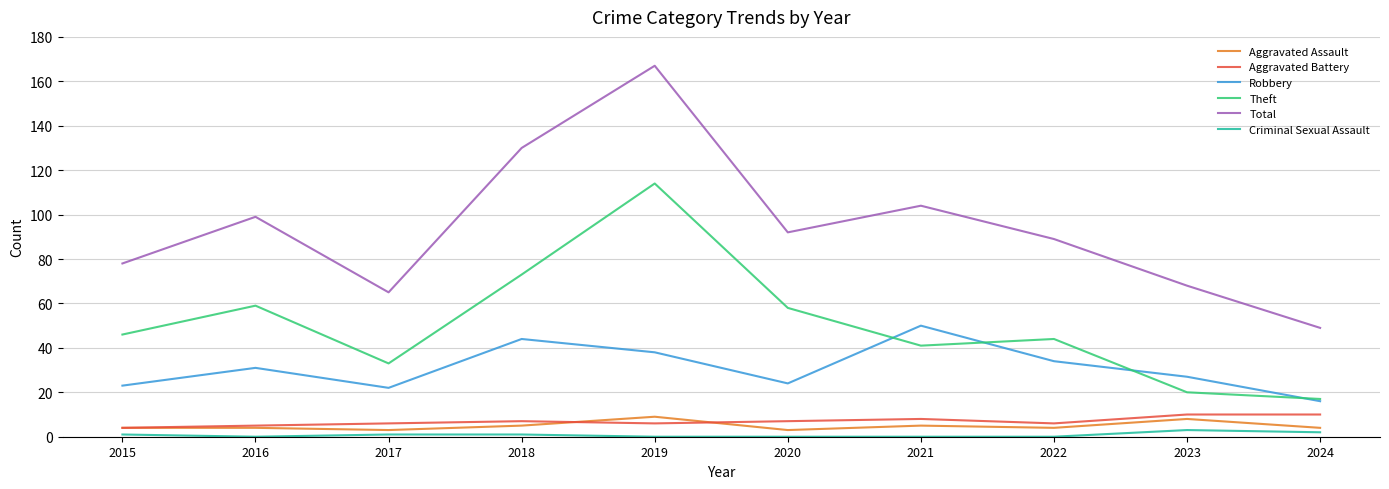

Read the Theft value at 2021.

41